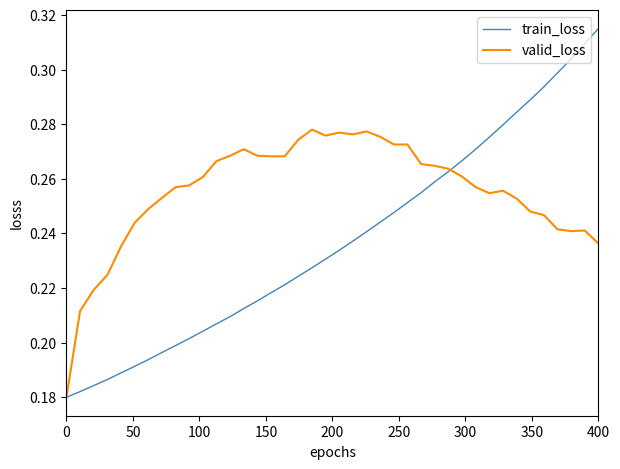

Which series has the largest range (max minus min)?

train_loss